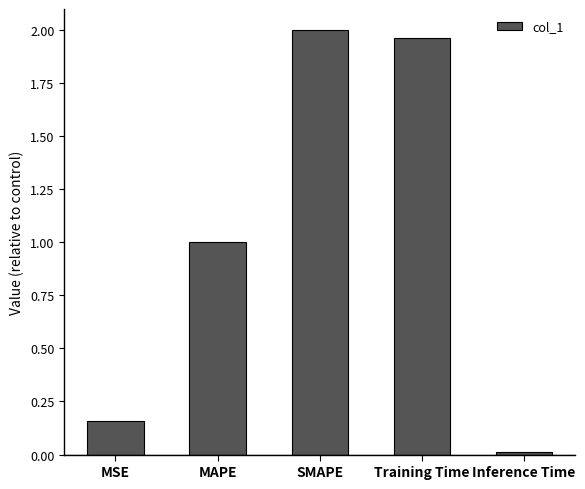

Where is the data nearest to the value 1?

MAPE